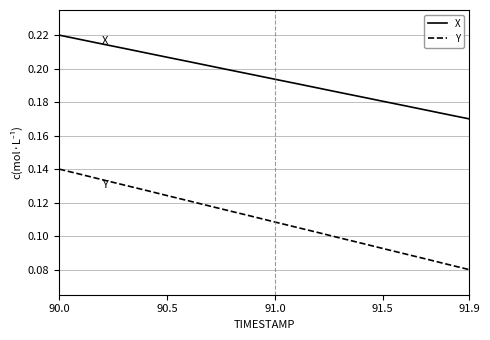

How many X values are between 0 and 1?

20